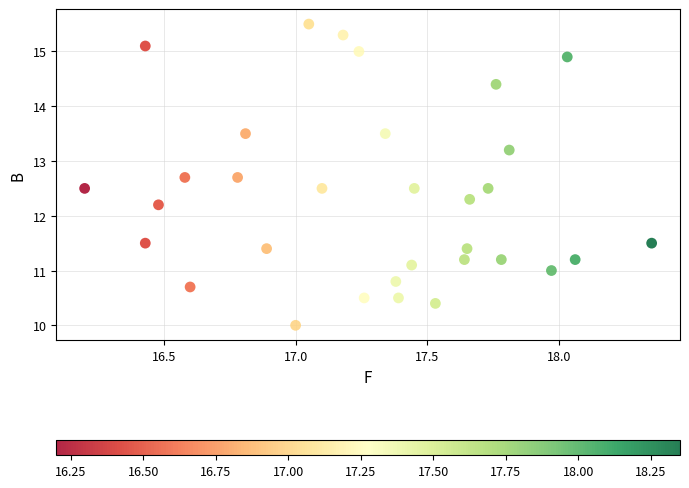

What is the range of X values (max minus min)?

2.2